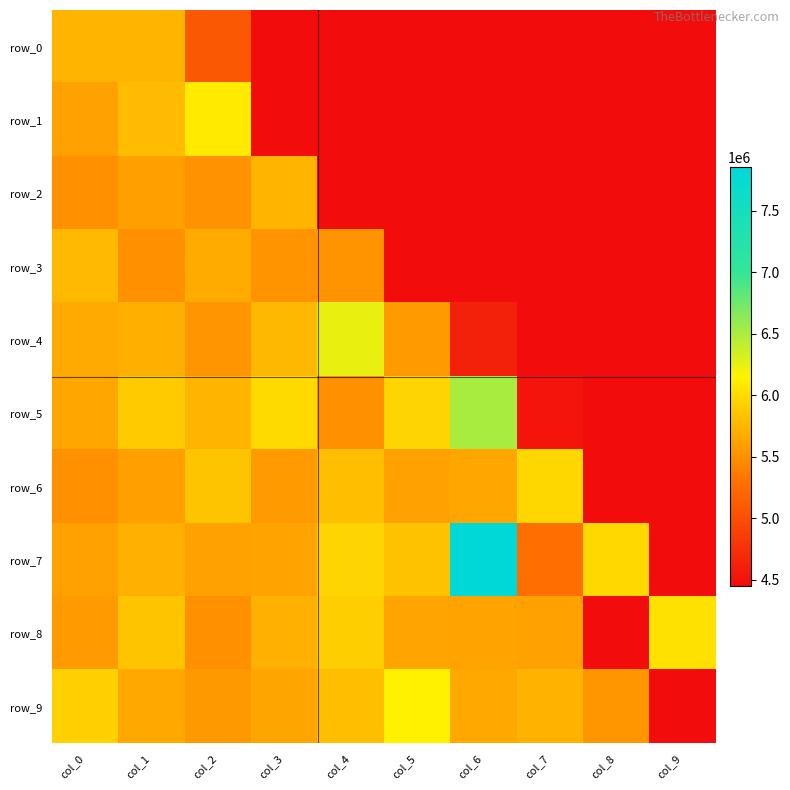

How many data points in row_9 are less than 5668286?

5